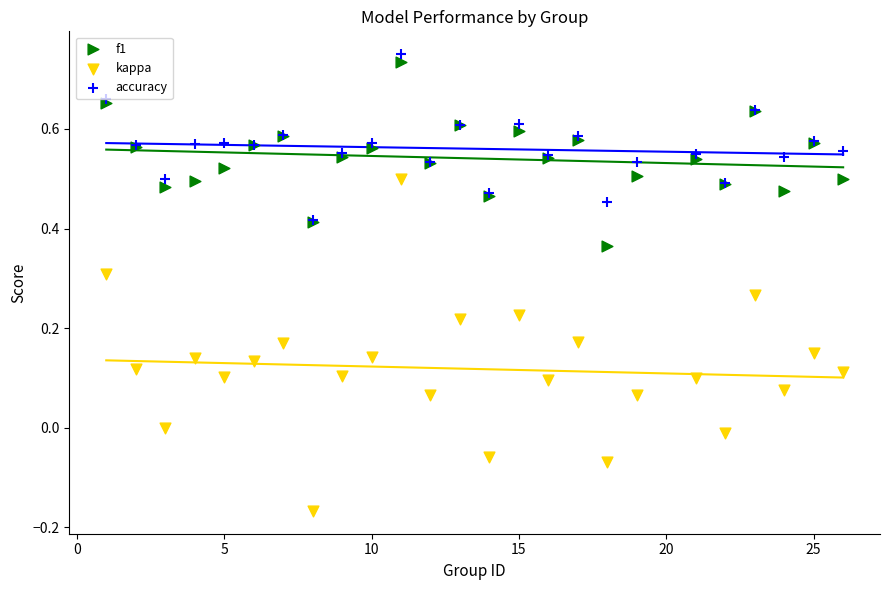

Which series contains the highest Y value?

accuracy